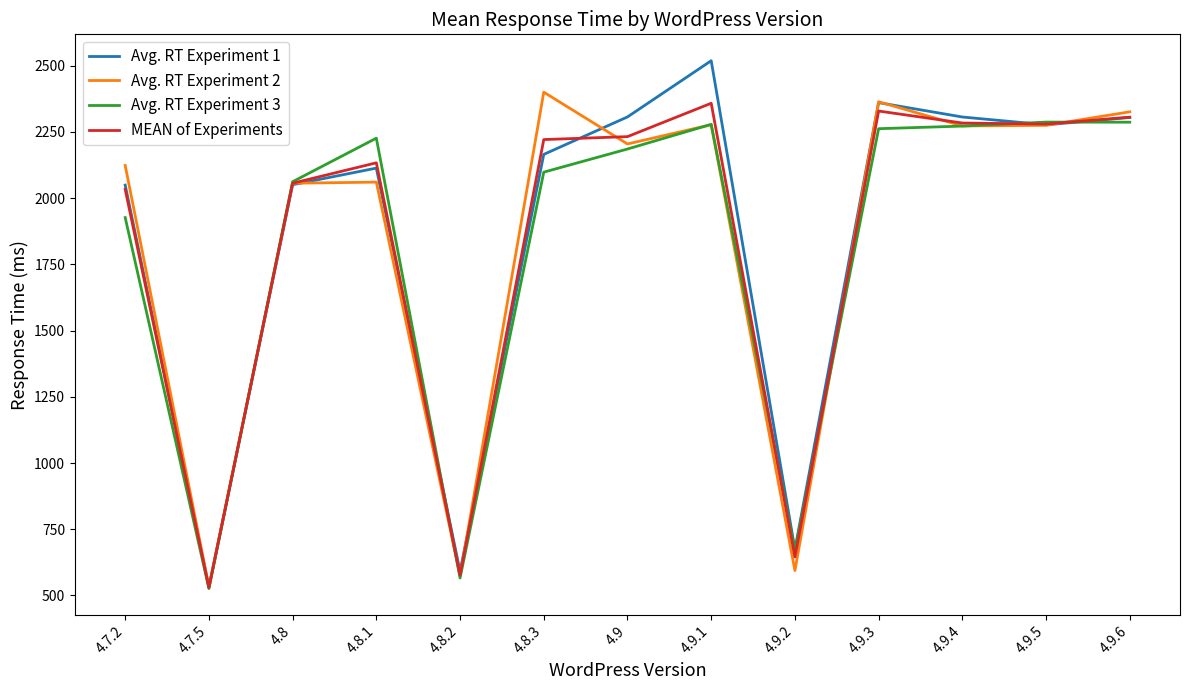

What is the spread (max minus min) of values at 4.9.4?

34.3